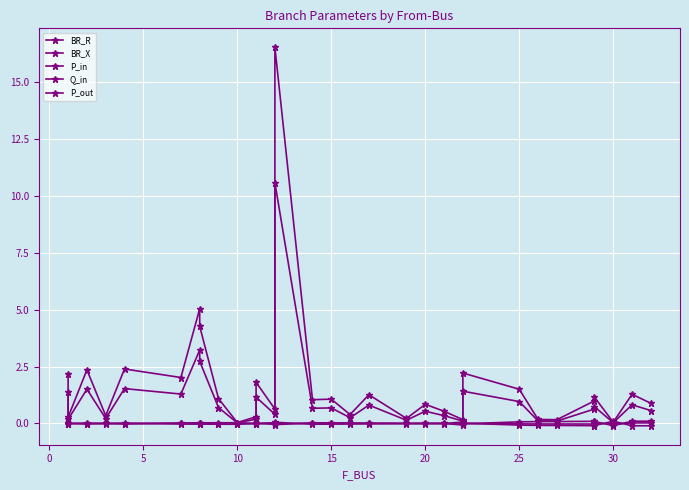

Where is Q_in nearest to the value 0?

10